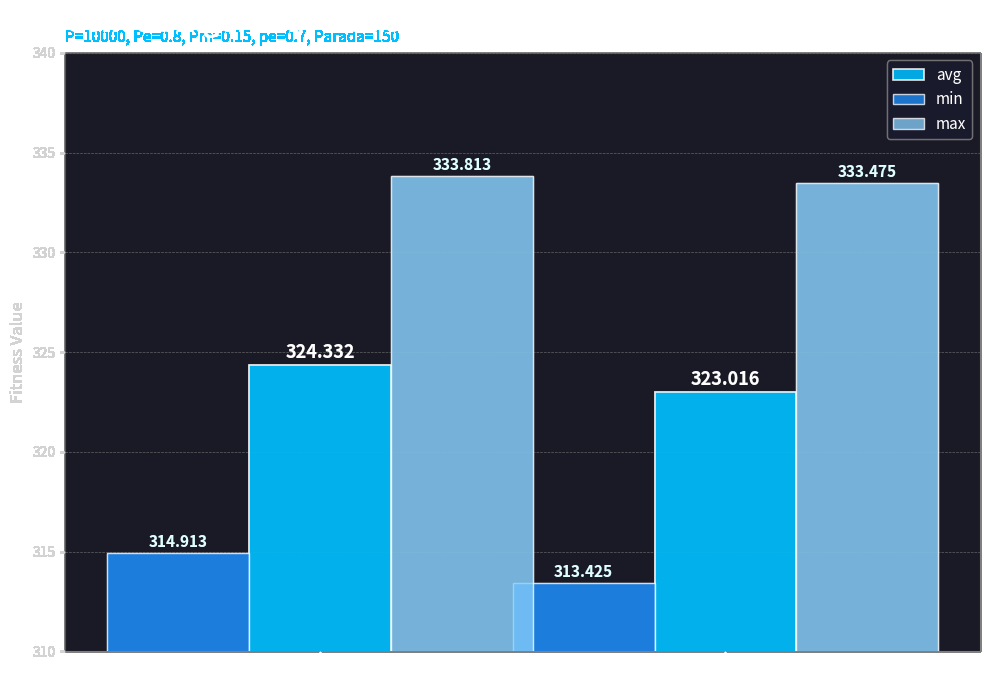

List the series in order of their overall mean, highest first.

max, avg, min